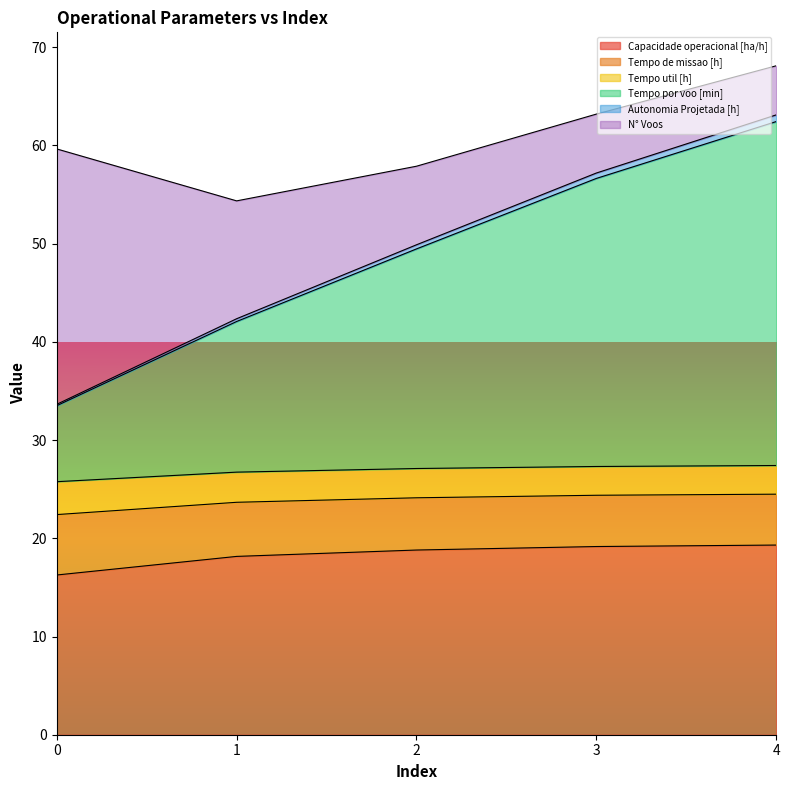

How many lines are shown in the chart?

6